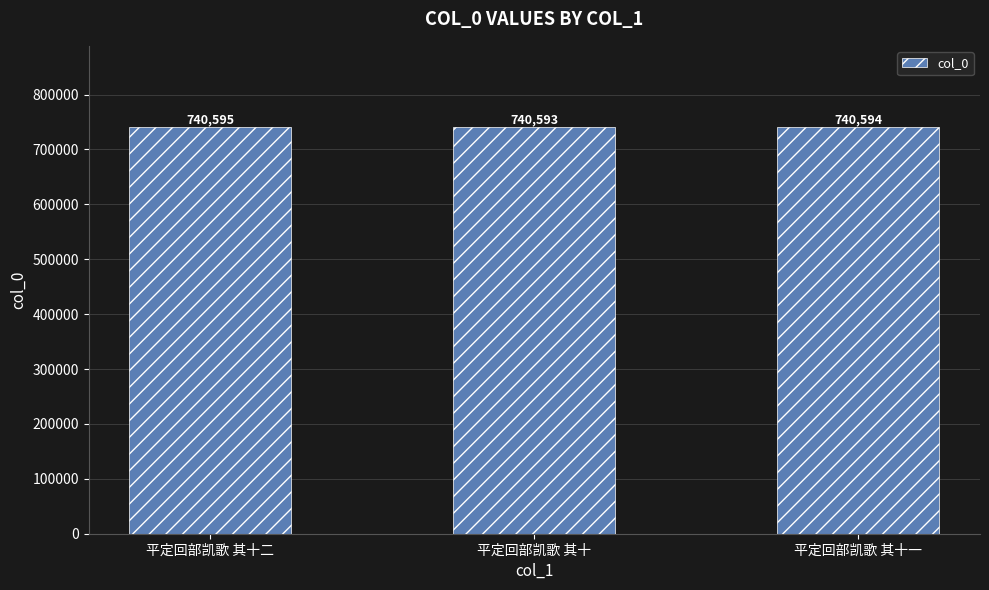

What is the average value?

740594